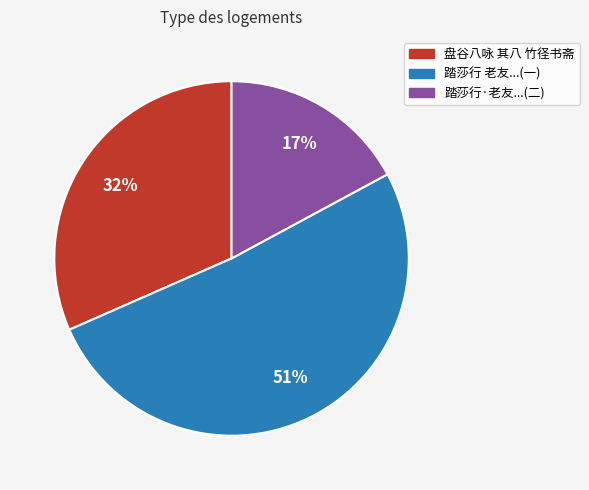

To the nearest percent, what is the average slice percentage?

33%